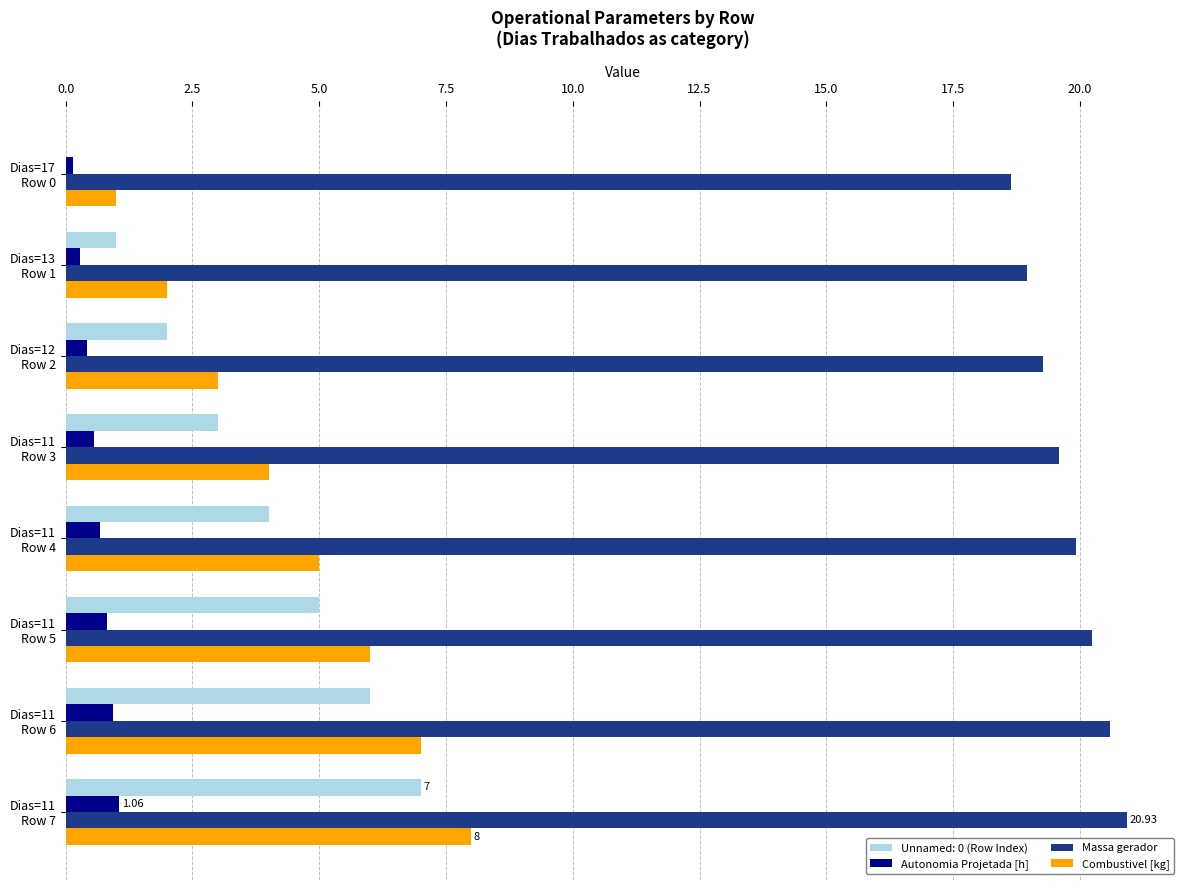

What is the sum of all Combustivel [kg] values?

36.0